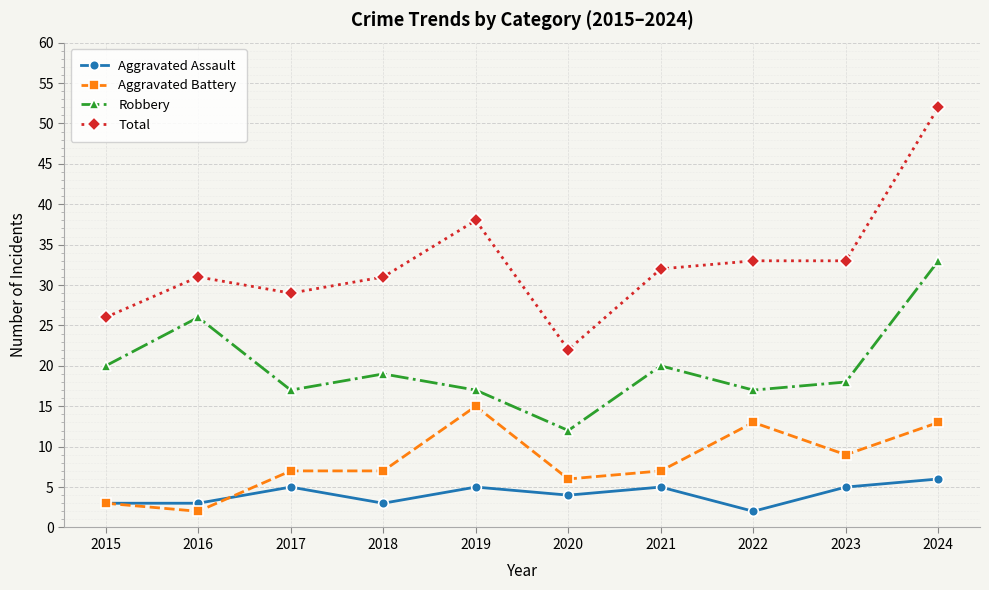

Which series has the widest spread of values?

Total